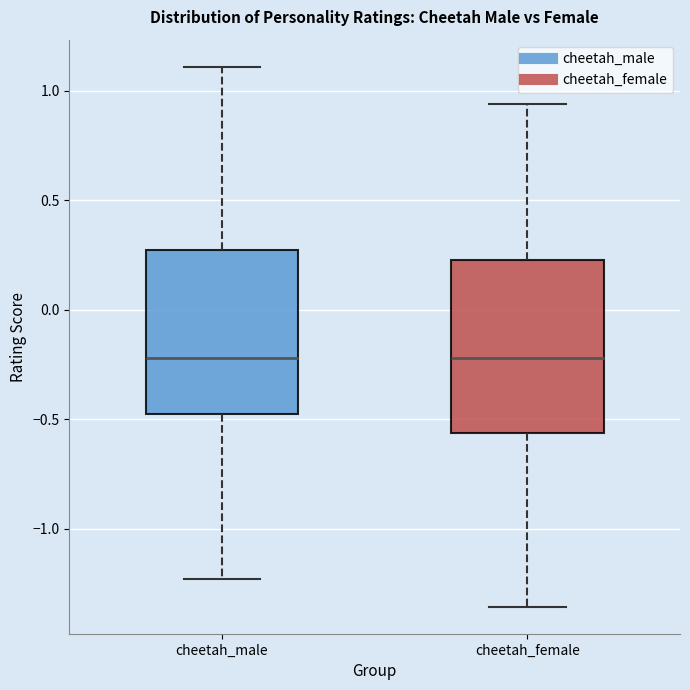

Reading left to right, transcribe this box plot: for each box, give where its median line is, the range the box spans, and where its two whiskers end, as read against the y-axis. The values are not printed on the chart, so give them approximately, as read against the axis.

cheetah_male: median -0.20, box -0.50 to 0.25, whiskers -1.25 to 1.10
cheetah_female: median -0.20, box -0.55 to 0.25, whiskers -1.35 to 0.95